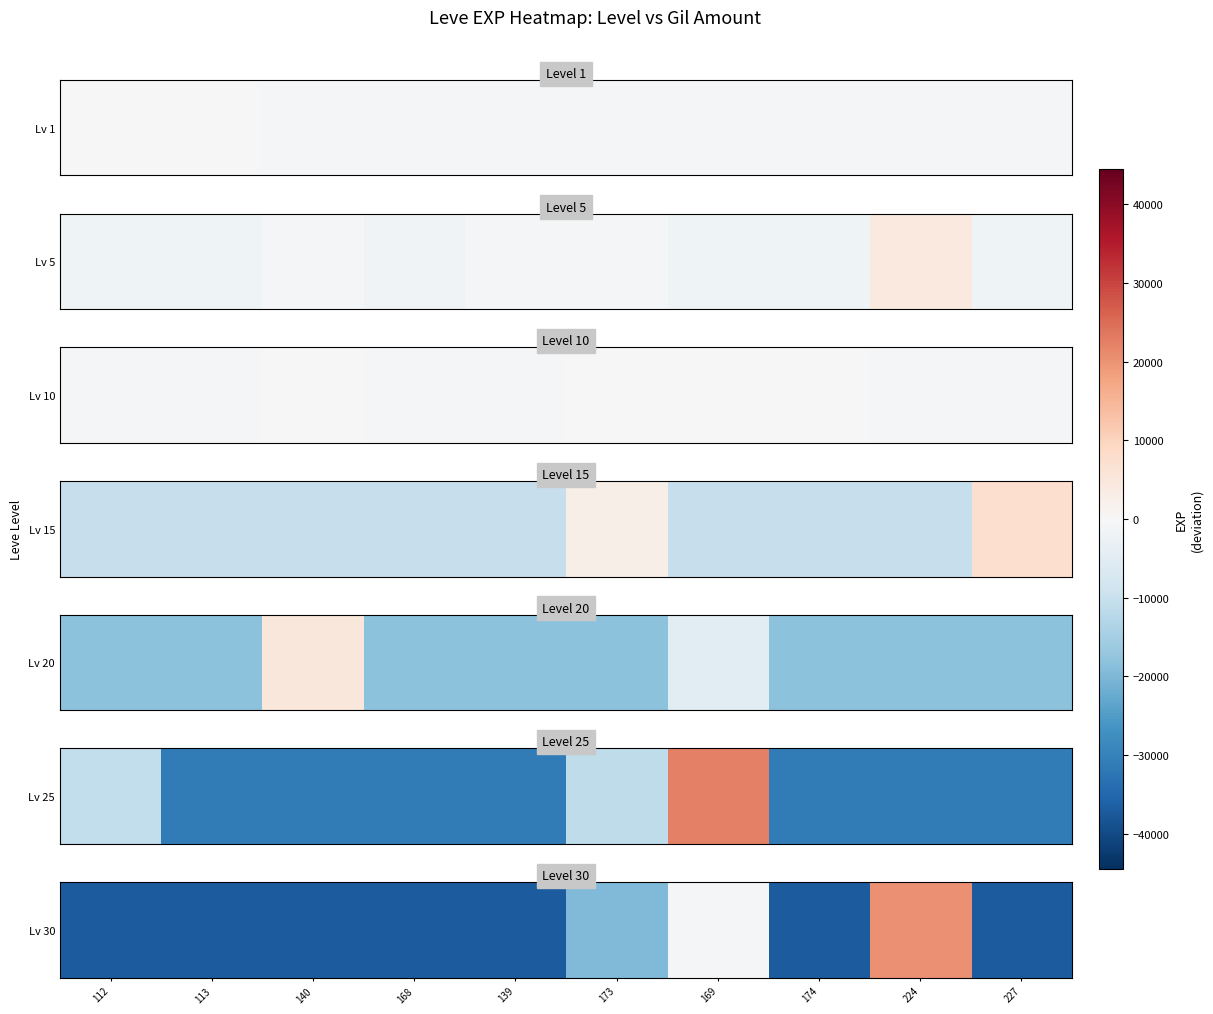

What is the sum of the values at 227 and 112?

-73906.7